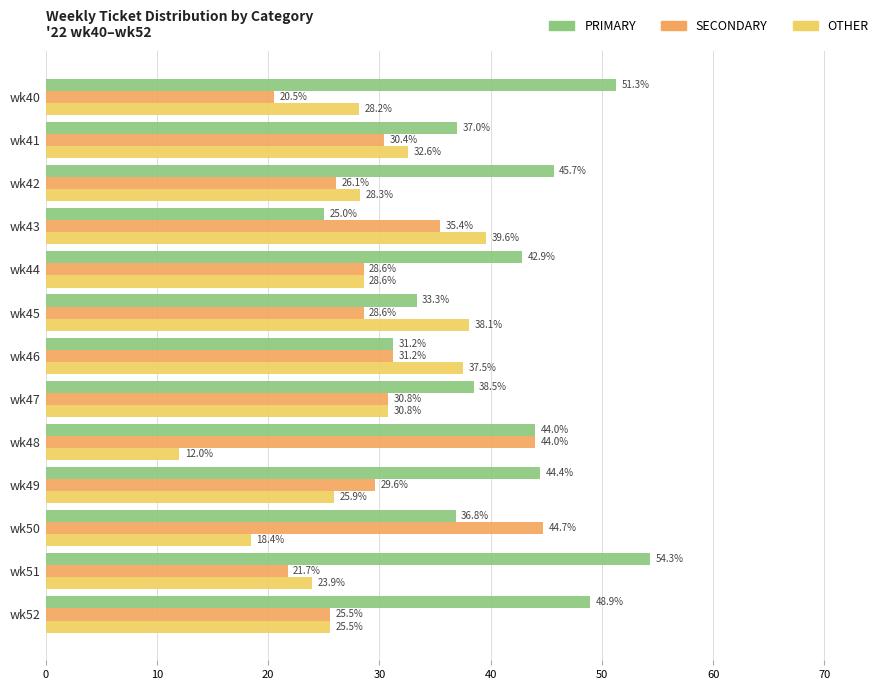

The PRIMARY series shows 48.9 at wk52. True or false?

True